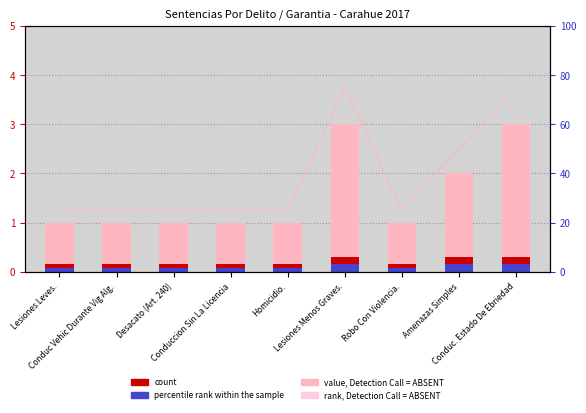

Where is value, Detection Call = ABSENT nearest to the value 2?

Amenazas Simples